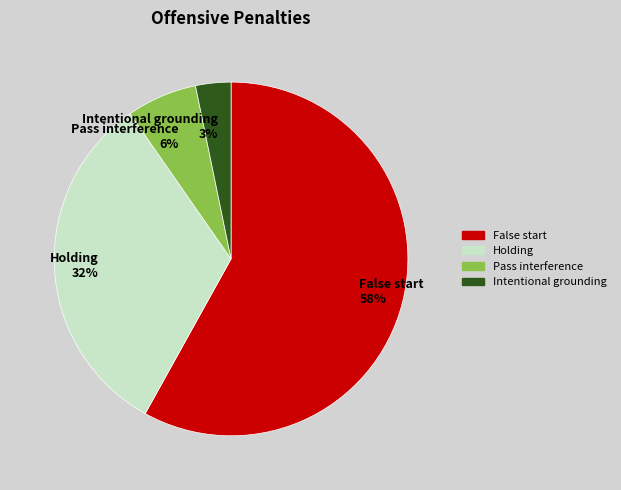

To the nearest percent, what is the difference between the Pass interference 6% and Intentional grounding 3% slice percentages?

3%